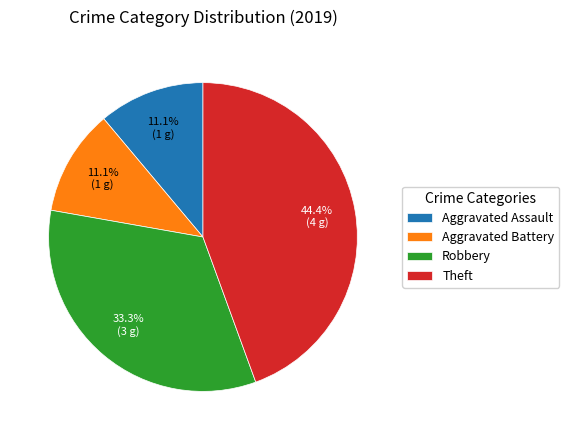

Is it true that Theft is 44% of the pie?

True